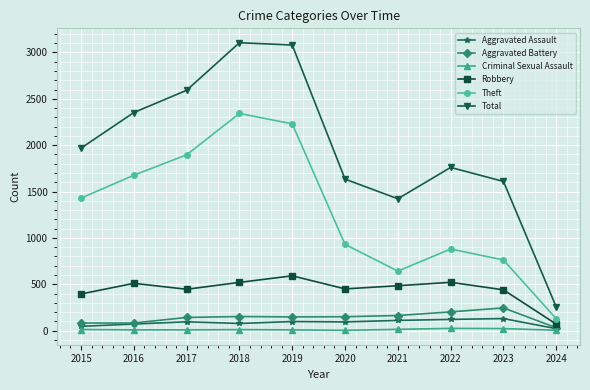

Which series has the largest total across all categories?

Total